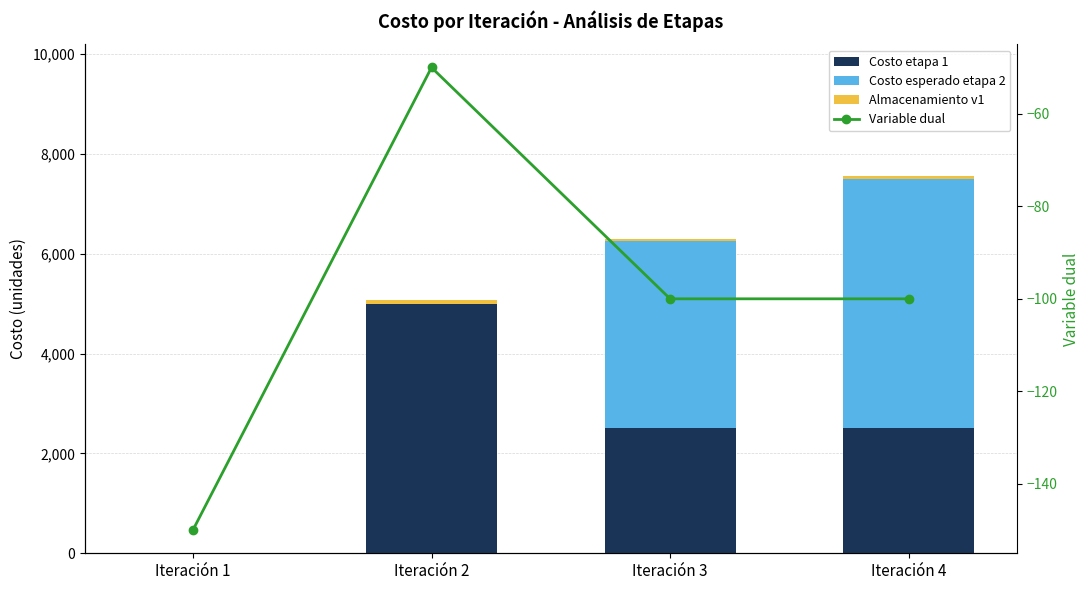

How many data points does each series have?

4